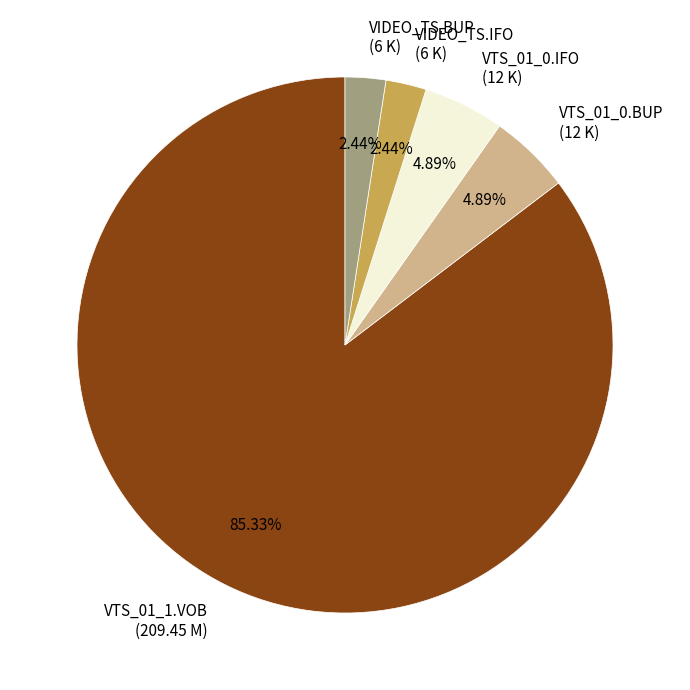

Which has a higher value, VTS_01_0.BUP (12 K) or VTS_01_1.VOB (209.45 M)?

VTS_01_1.VOB (209.45 M)